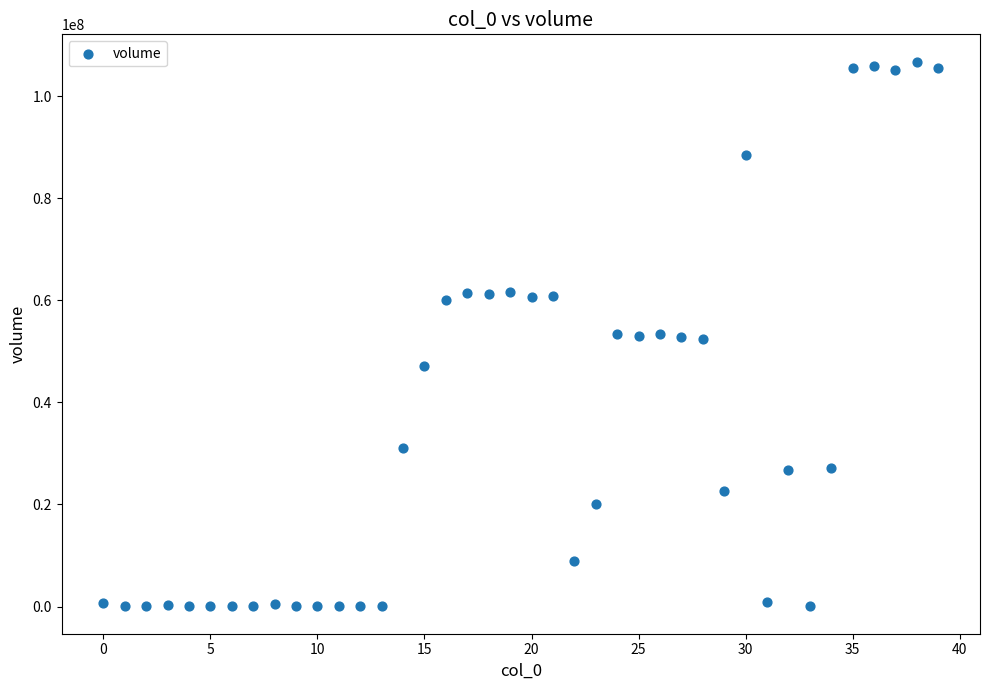

What is the range of Y values (max minus min)?

106809448.4